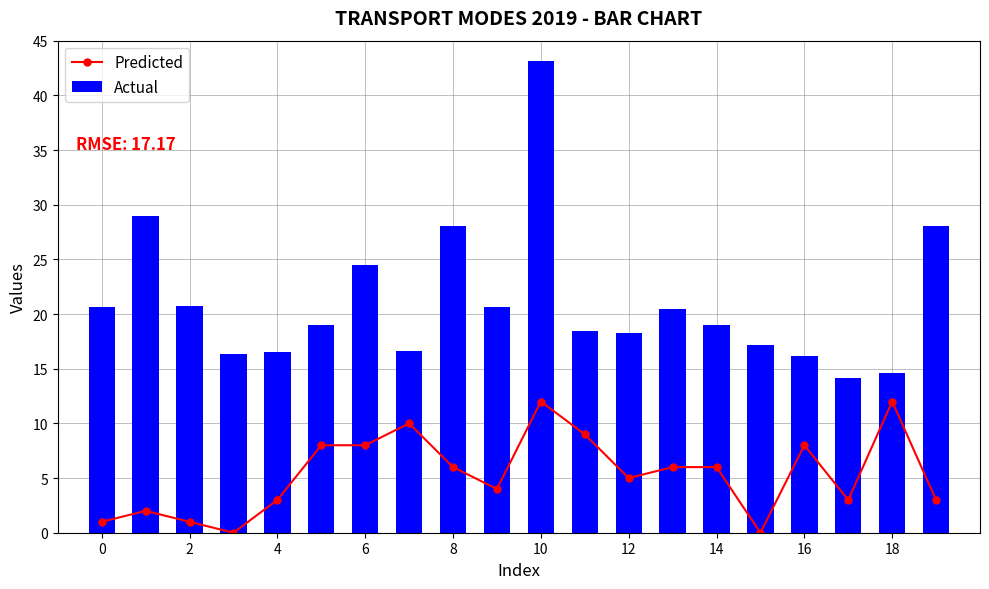

Is it true that Predicted equals 19.0 at 10?

False